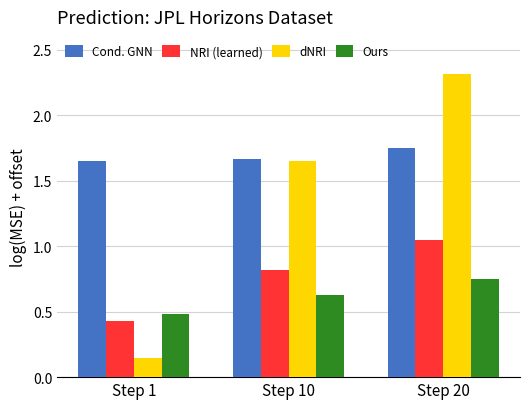

What are all the series names shown in the legend?

Cond. GNN, NRI (learned), dNRI, Ours